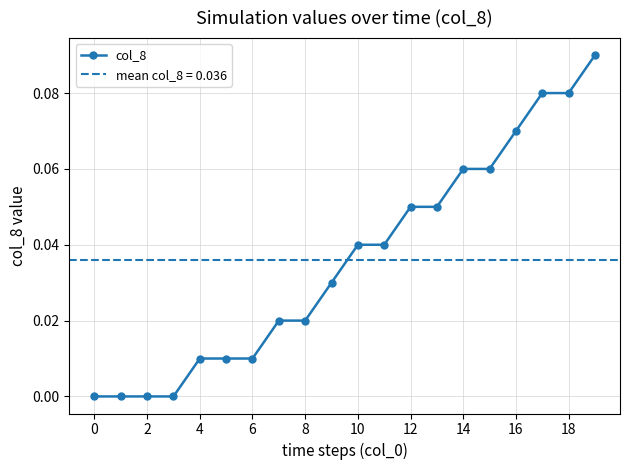

How many lines are shown in the chart?

1